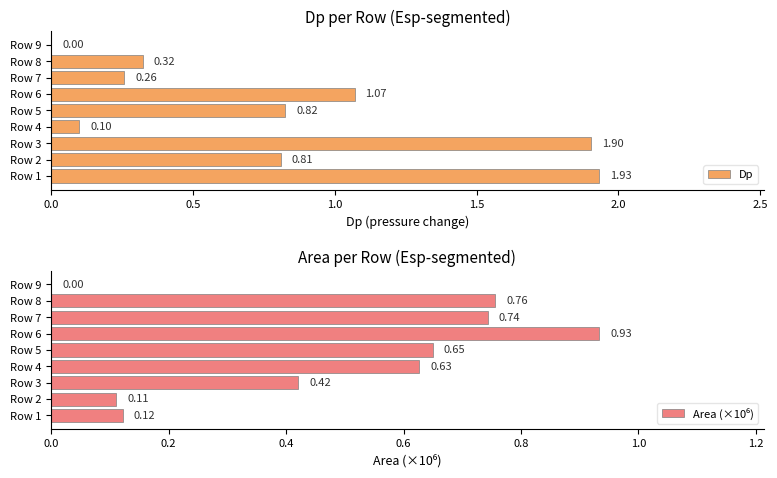

What is the sum of all Dp values?

7.2